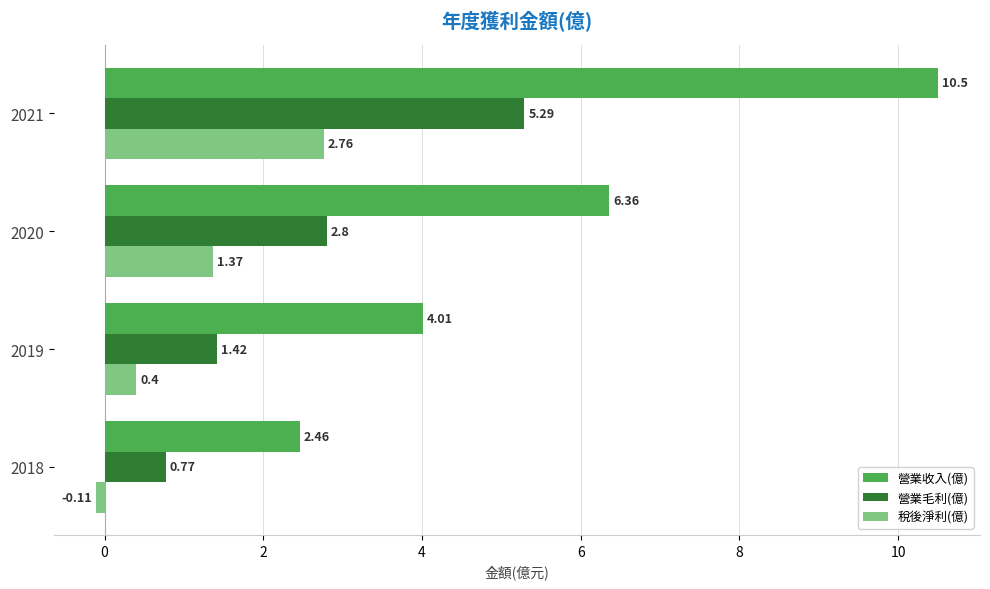

How many distinct data groups are displayed?

3